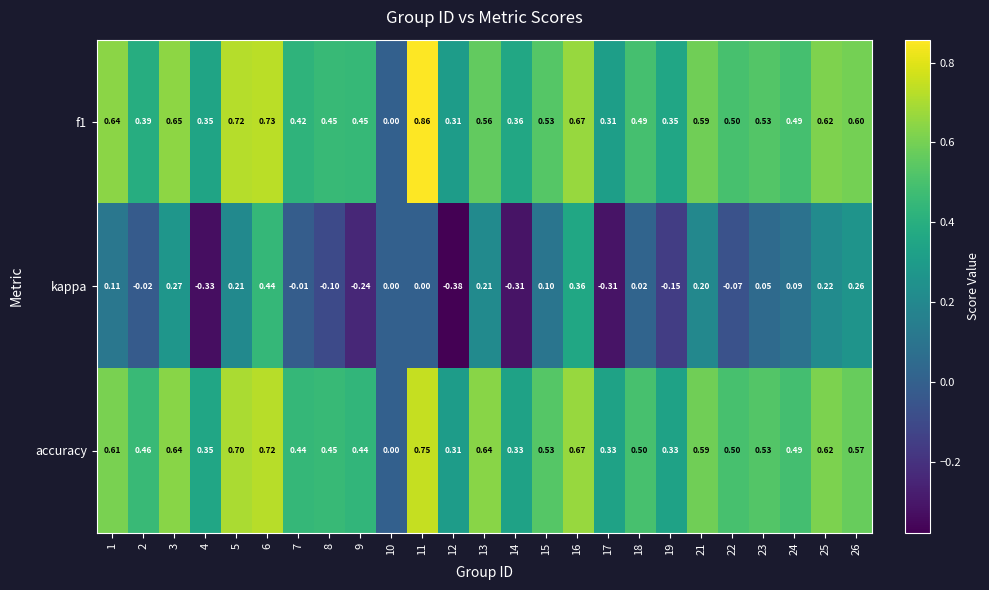

What is the spread (max minus min) of values at 19?

0.5